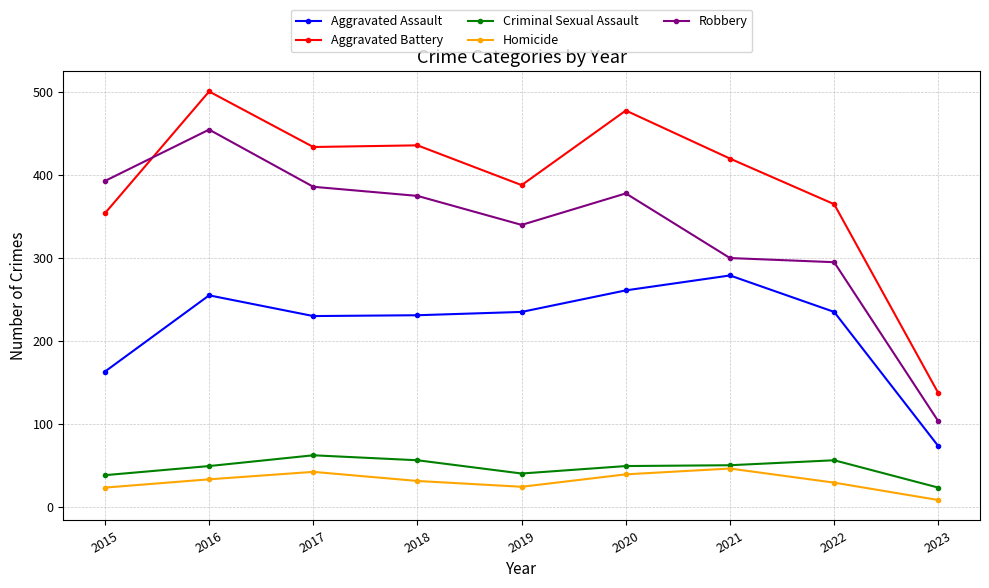

What is the lowest value of the Aggravated Assault series?

73